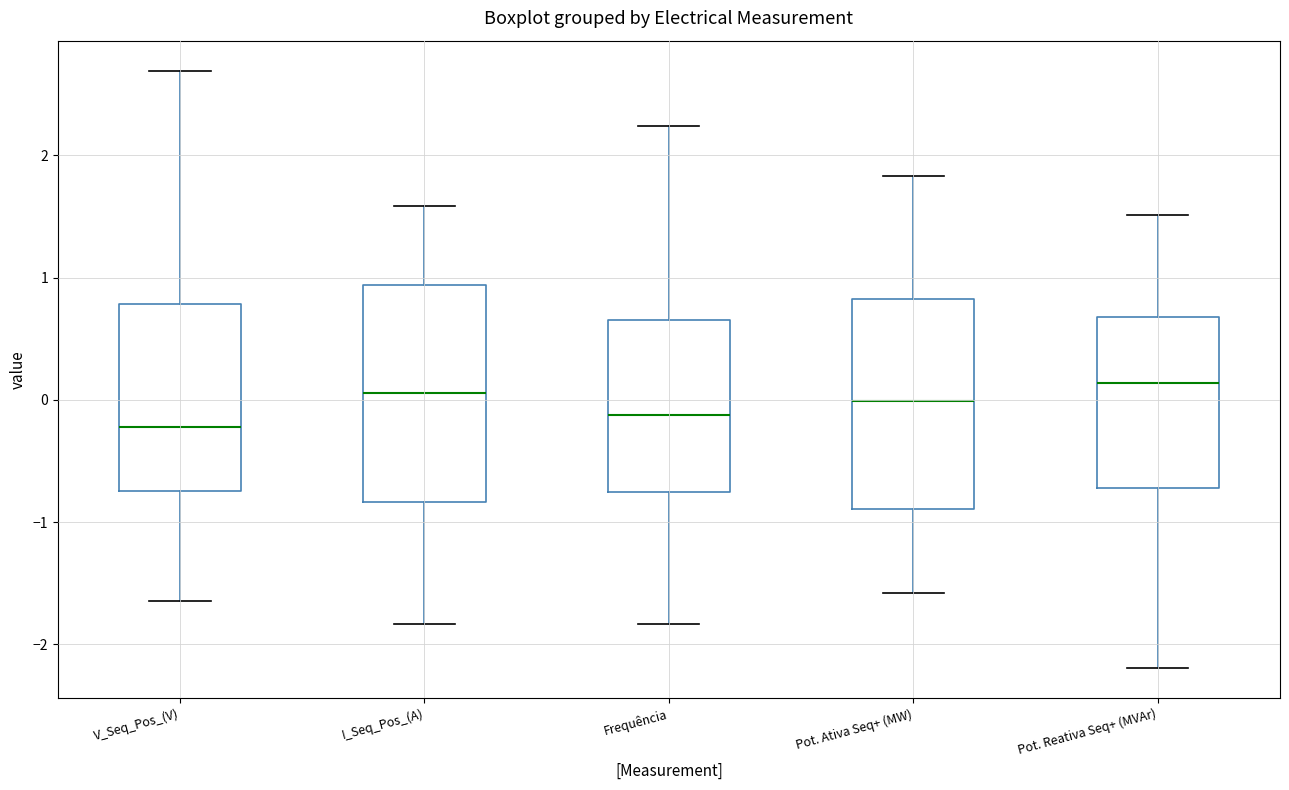

Reading left to right, read every box against the y-axis: the position of its median line, the range the box covers, and the ends of its whiskers. The values are not printed on the chart, so give them approximately, as read against the axis.

V_Seq_Pos_(V): median -0.2, box -0.7 to 0.8, whiskers -1.6 to 2.7
I_Seq_Pos_(A): median 0.1, box -0.8 to 0.9, whiskers -1.8 to 1.6
Frequência: median -0.1, box -0.8 to 0.7, whiskers -1.8 to 2.2
Pot. Ativa Seq+ (MW): median 0.0, box -0.9 to 0.8, whiskers -1.6 to 1.8
Pot. Reativa Seq+ (MVAr): median 0.1, box -0.7 to 0.7, whiskers -2.2 to 1.5